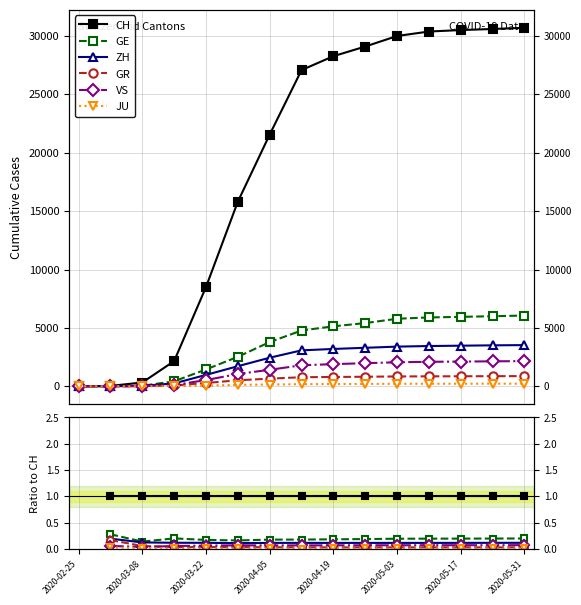

What position from the left is 13?

14